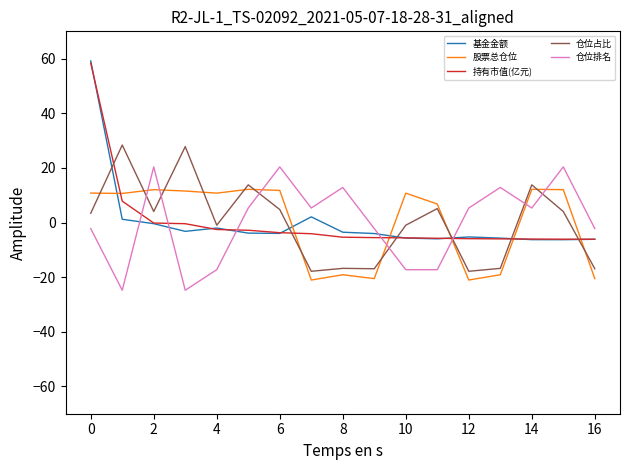

In 基金金额, how many points are lower than both neighbors (excluding endpoints)?

4